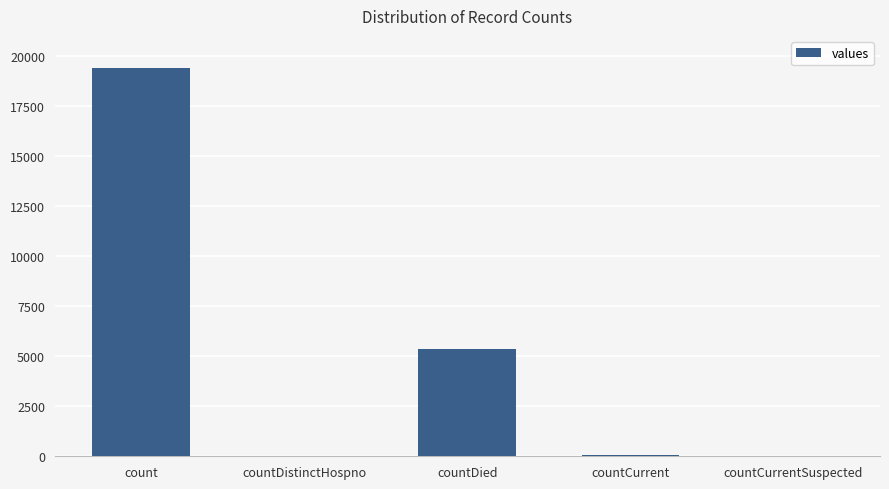

Between countDied and countCurrent, which is larger?

countDied